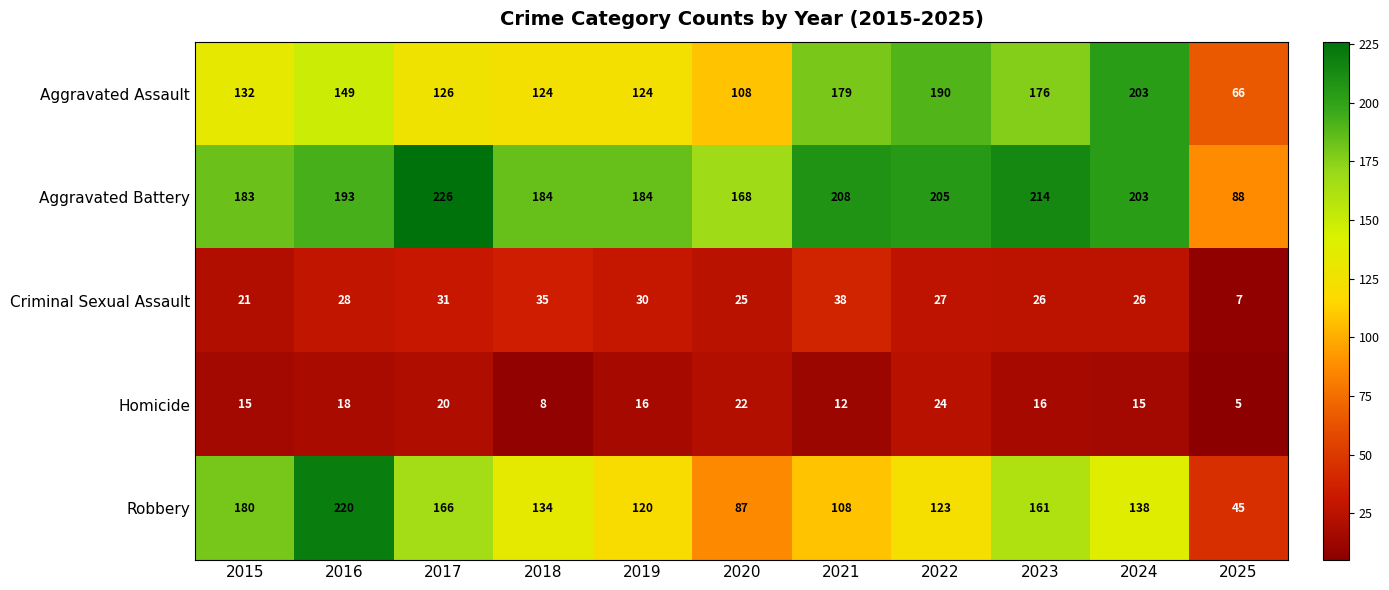

What is the sum of the Aggravated Battery values at 2023 and 2022?

419